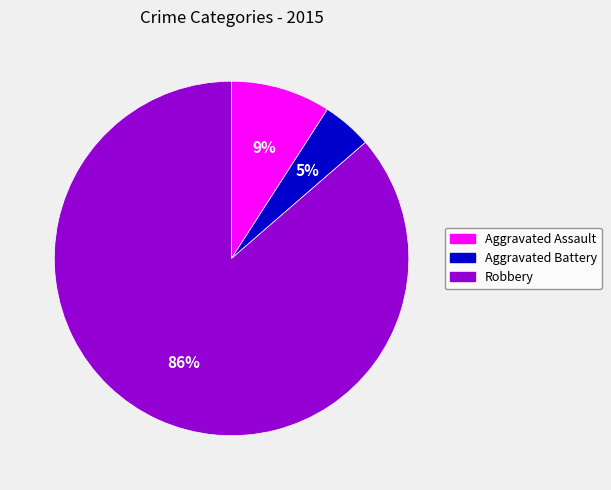

Which slice is the smallest?

Aggravated Battery